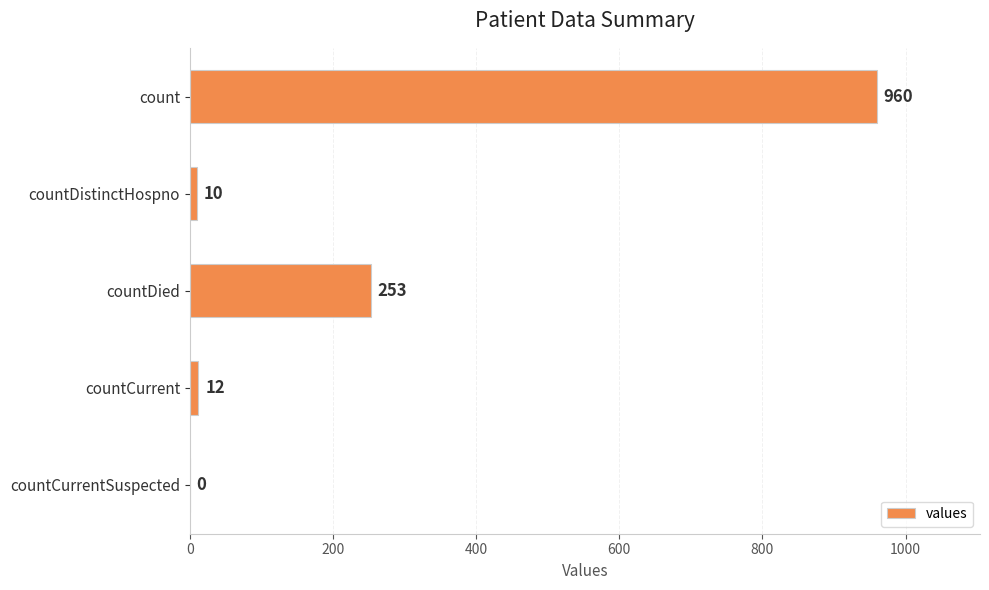

Does the chart contain stacked bars?

No